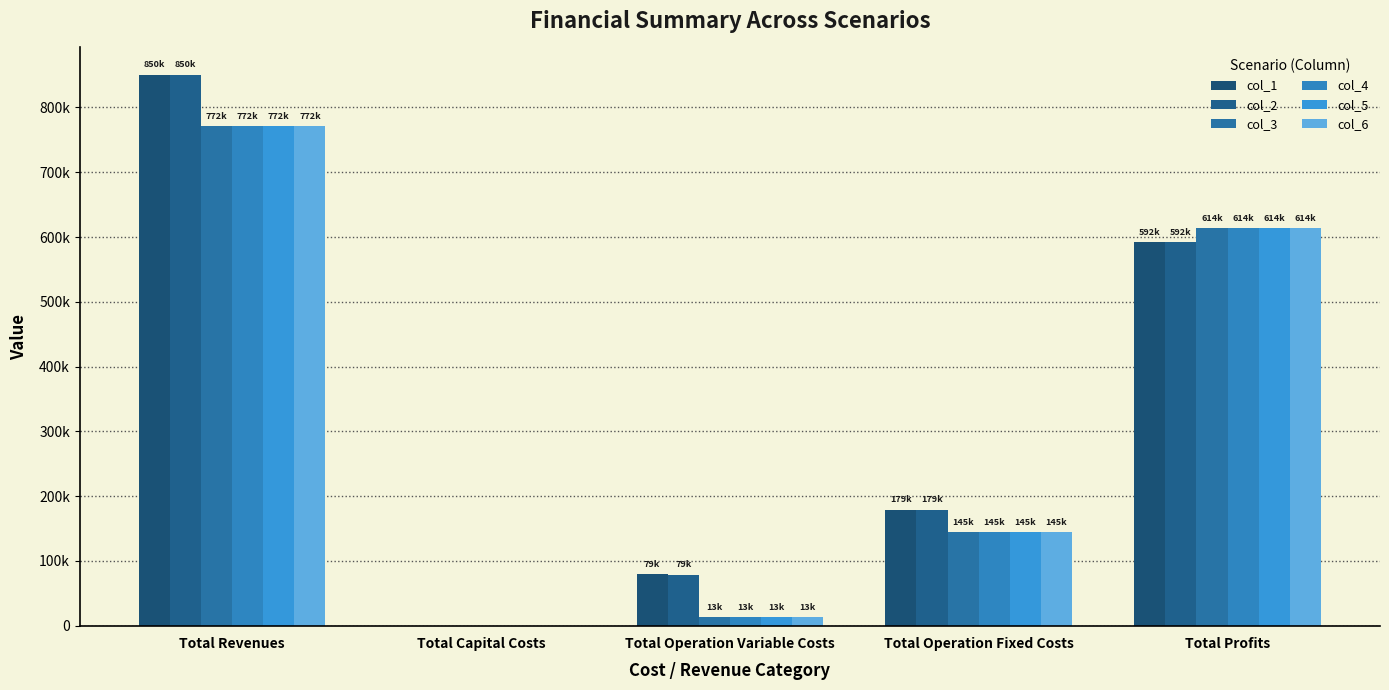

Rank the categories by col_5 value from highest to lowest.

Total Revenues, Total Profits, Total Operation Fixed Costs, Total Operation Variable Costs, Total Capital Costs